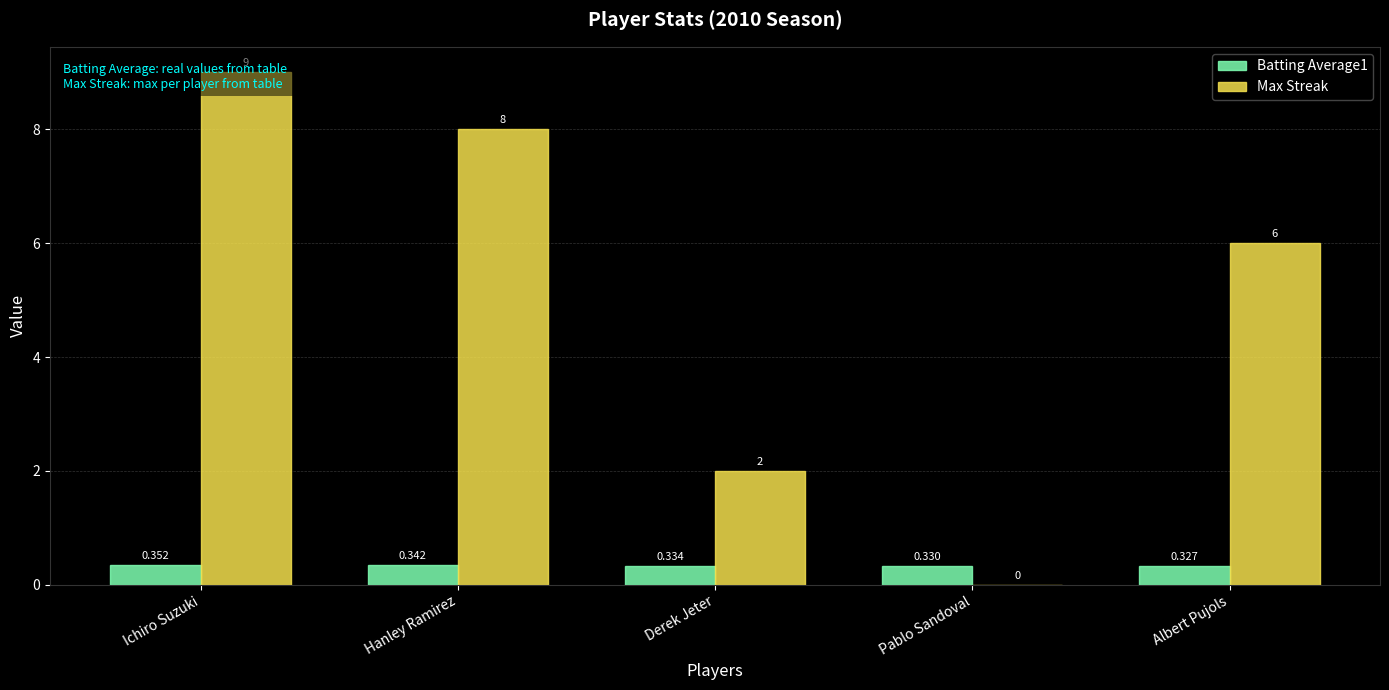

What value does the Max Streak series have at Hanley Ramirez?

8.0